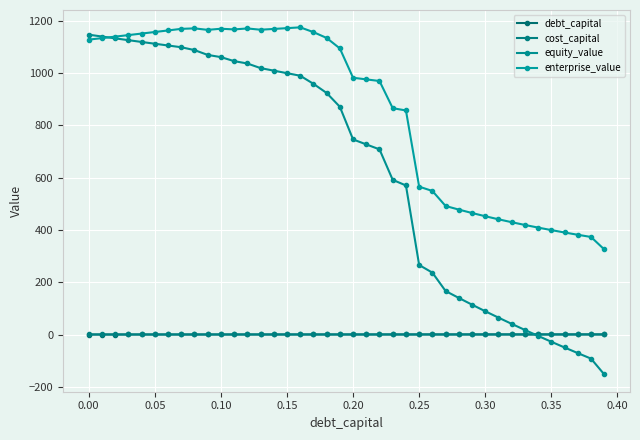

How many lines are shown in the chart?

4